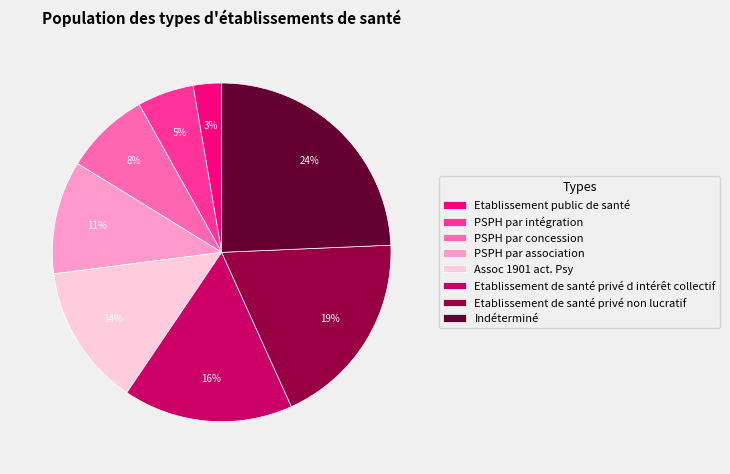

Which slice is the largest?

Indéterminé